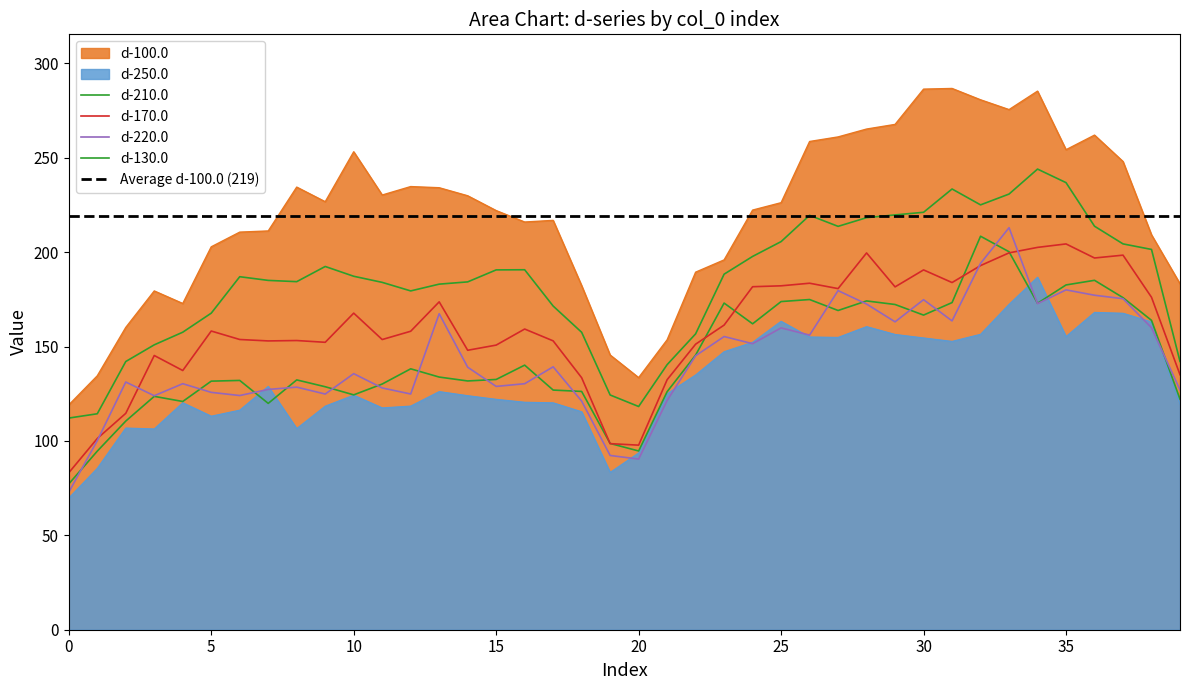

What are all the series names shown in the legend?

d-250.0, d-210.0, d-170.0, d-220.0, d-130.0, d-100.0